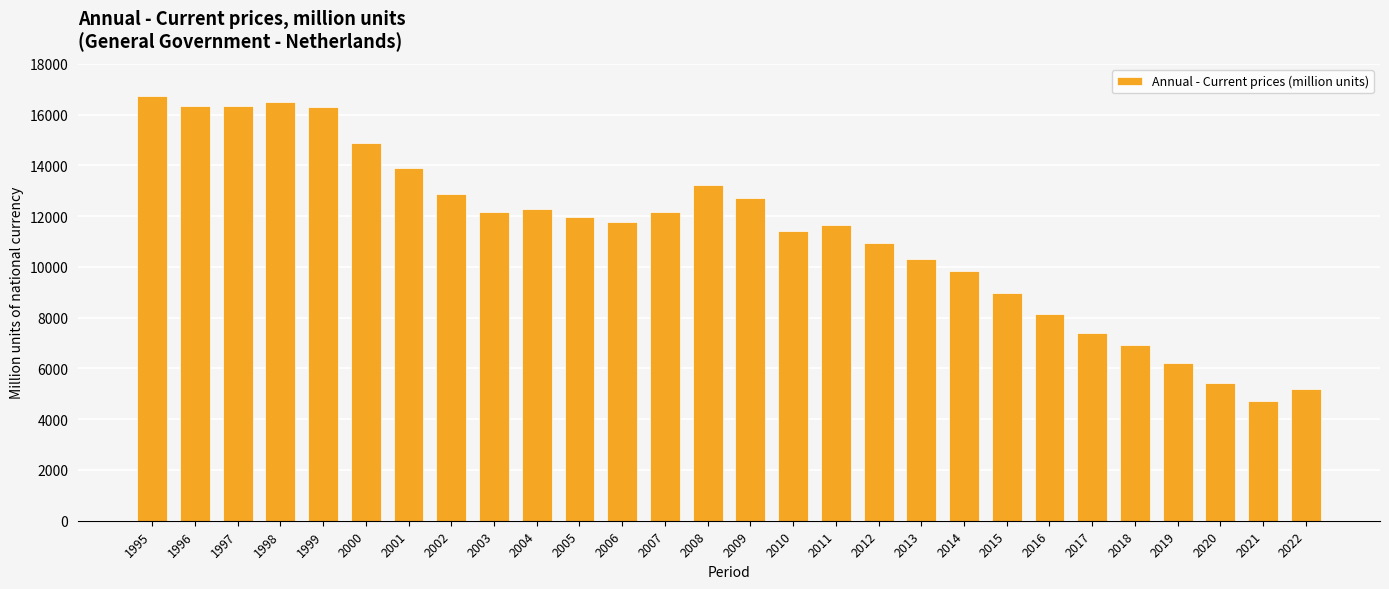

What is the difference between the maximum and minimum values?

12011